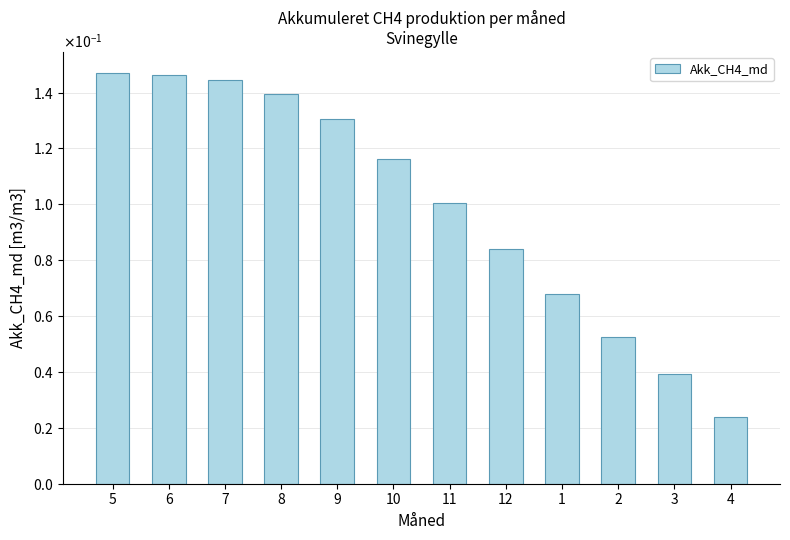

Rank the categories by value from lowest to highest.

4, 3, 2, 1, 12, 11, 10, 9, 8, 7, 6, 5